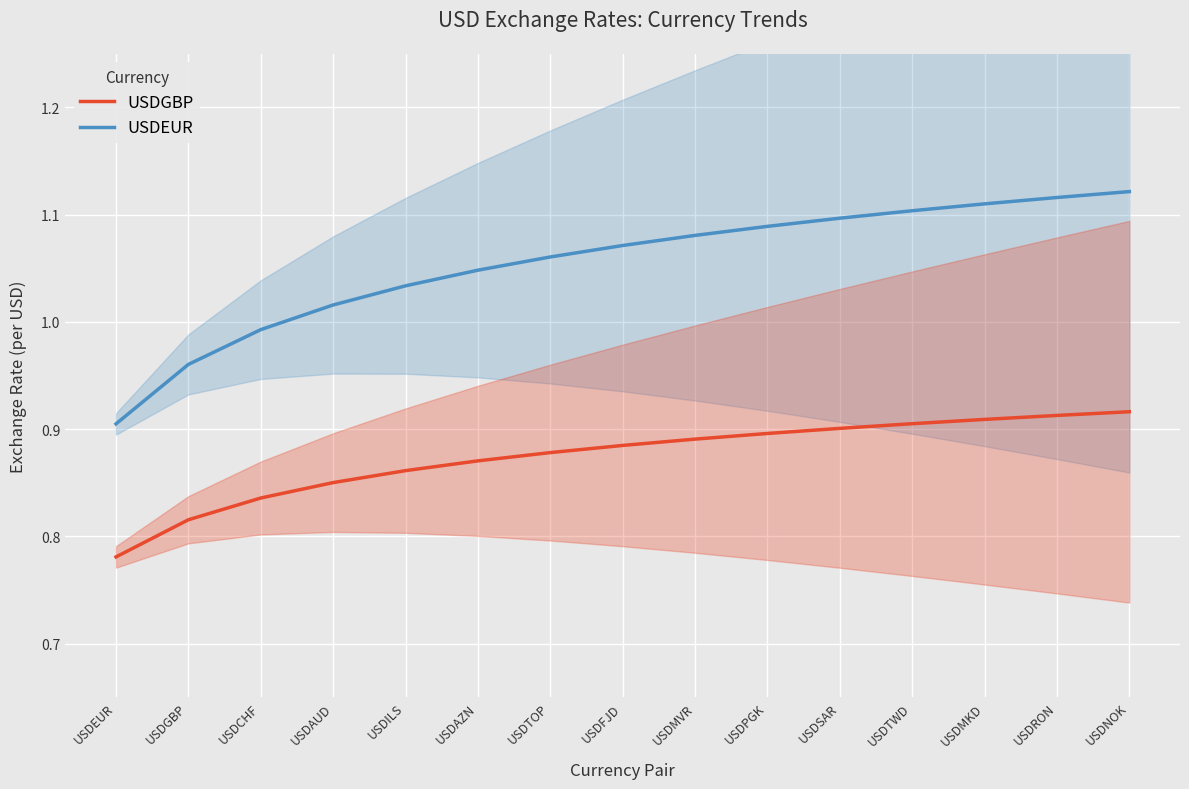

Reading left to right, transcribe all the data shown in this chart.

USDGBP: USDEUR=0.8	USDGBP=0.8	USDCHF=0.8	USDAUD=0.9	USDILS=0.9	USDAZN=0.9	USDTOP=0.9	USDFJD=0.9	USDMVR=0.9	USDPGK=0.9	USDSAR=0.9	USDTWD=0.9	USDMKD=0.9	USDRON=0.9	USDNOK=0.9
USDEUR: USDEUR=0.9	USDGBP=1.0	USDCHF=1.0	USDAUD=1.0	USDILS=1.0	USDAZN=1.0	USDTOP=1.1	USDFJD=1.1	USDMVR=1.1	USDPGK=1.1	USDSAR=1.1	USDTWD=1.1	USDMKD=1.1	USDRON=1.1	USDNOK=1.1